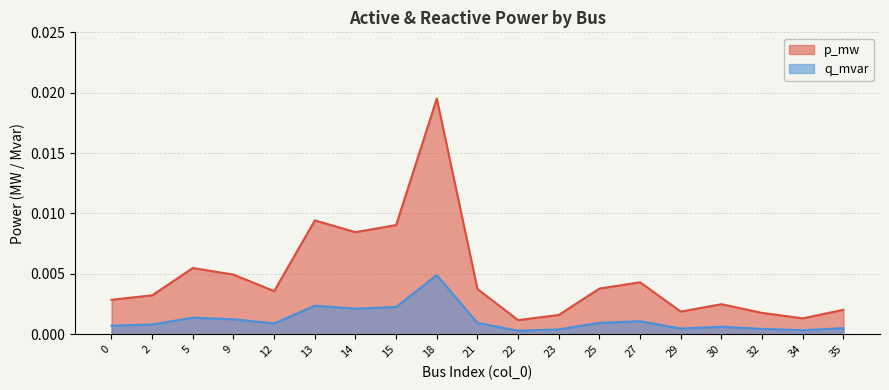

Which series changed the most between 2 and 12?

p_mw